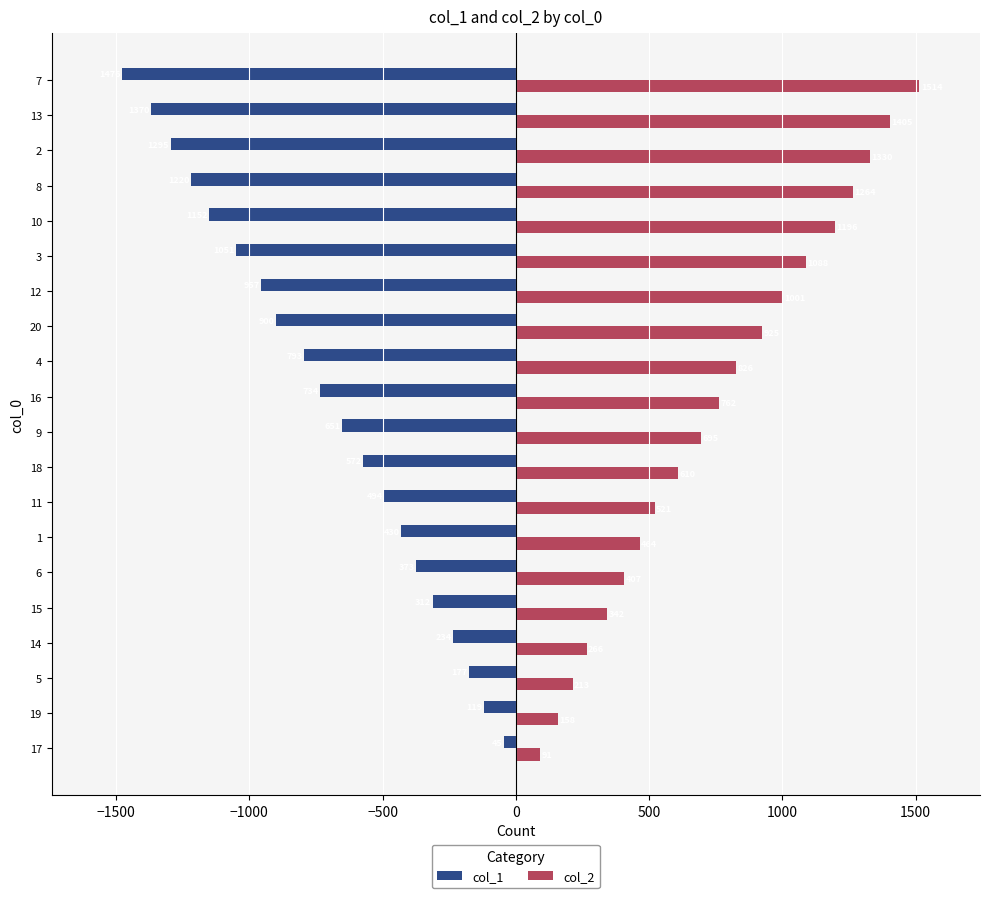

List the series in order of their overall mean, lowest first.

col_1, col_2